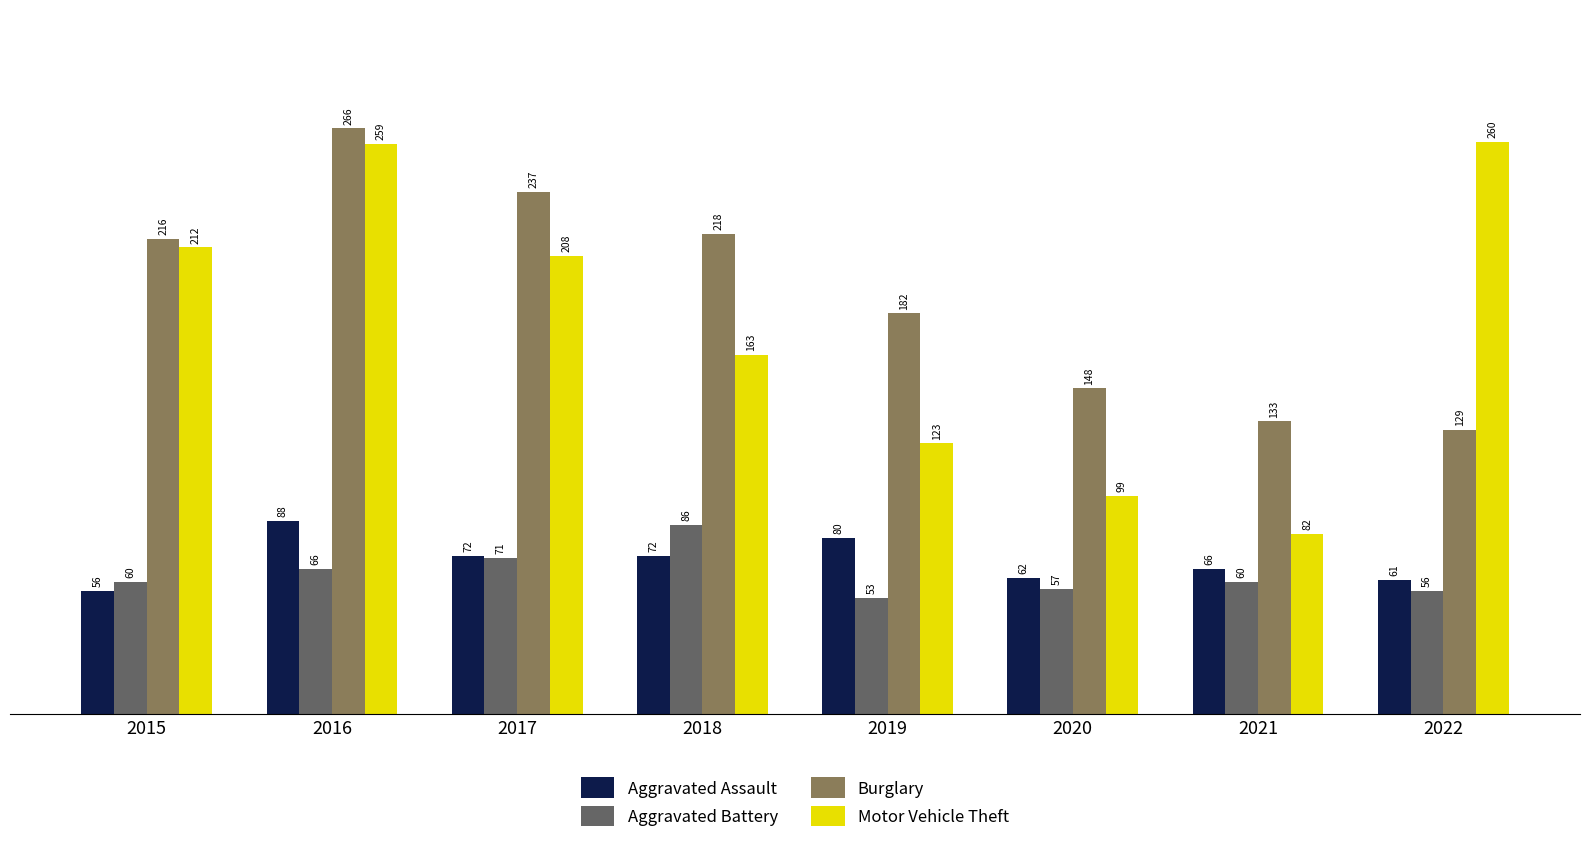

Rank the series at 2015 from highest to lowest value.

Burglary, Motor Vehicle Theft, Aggravated Battery, Aggravated Assault